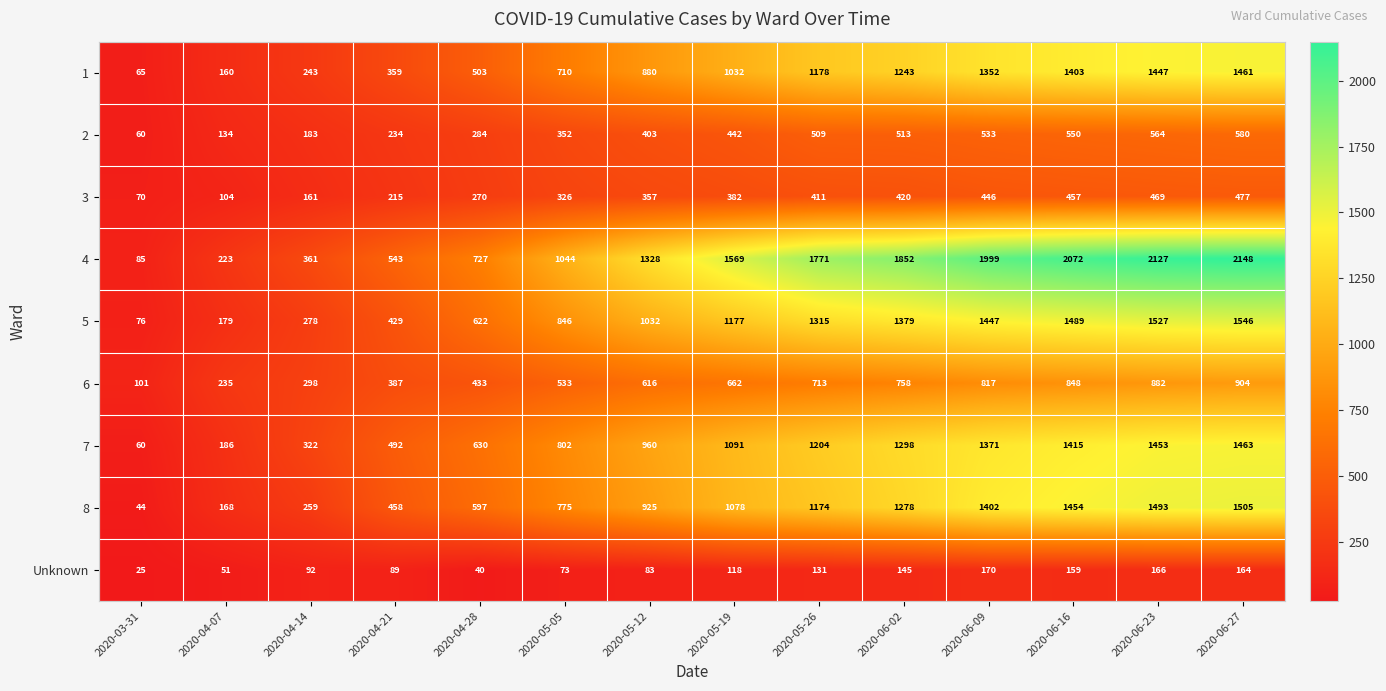

Which category has the lowest value across all series?

2020-03-31